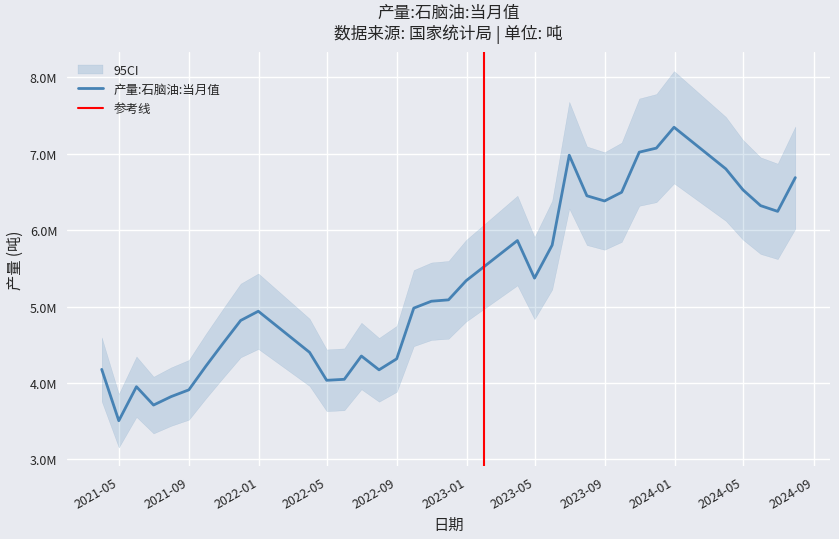

Which label corresponds to the smallest value in the chart?

2021-04-30